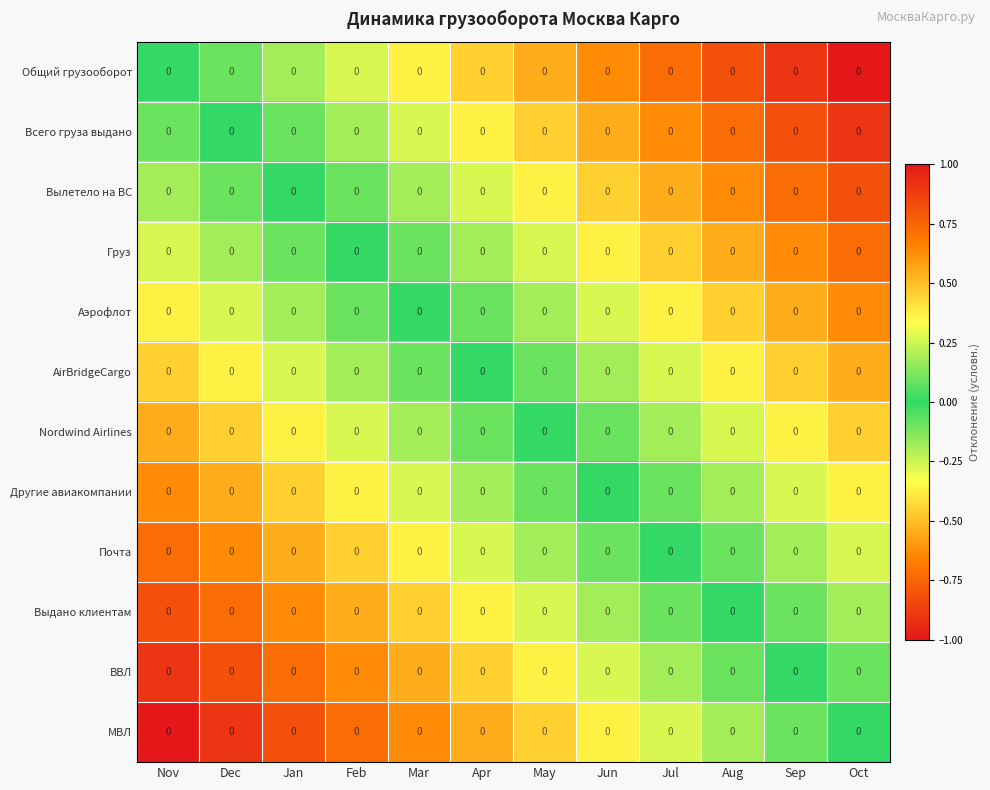

Which series has the largest range (max minus min)?

Общий грузооборот